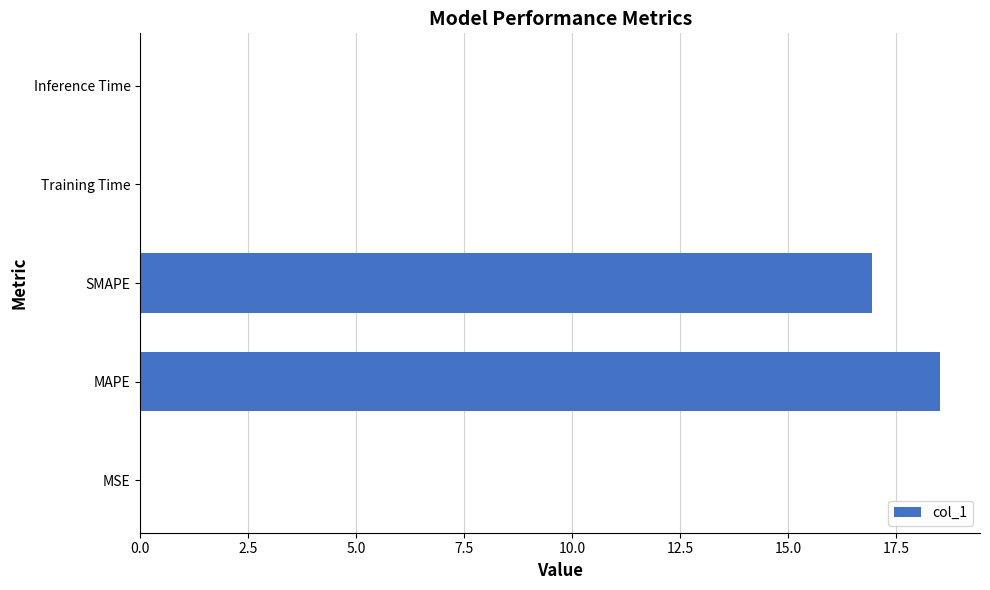

What is the maximum value shown in the chart?

18.5